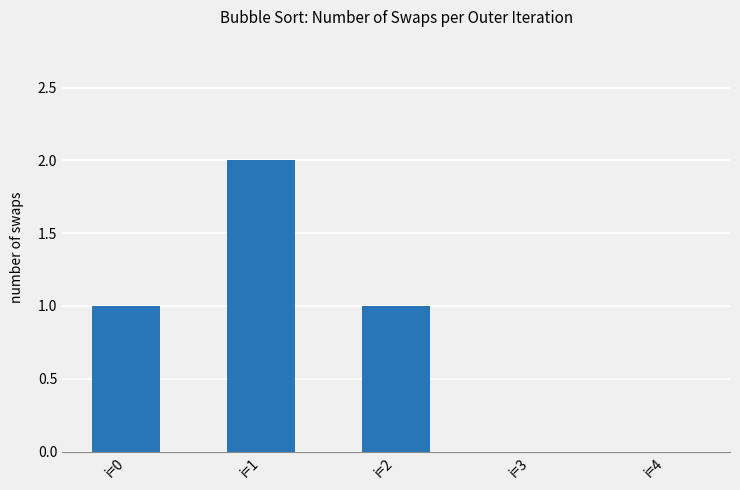

Reading left to right, transcribe all the data shown in this chart.

1	2	1	0	0